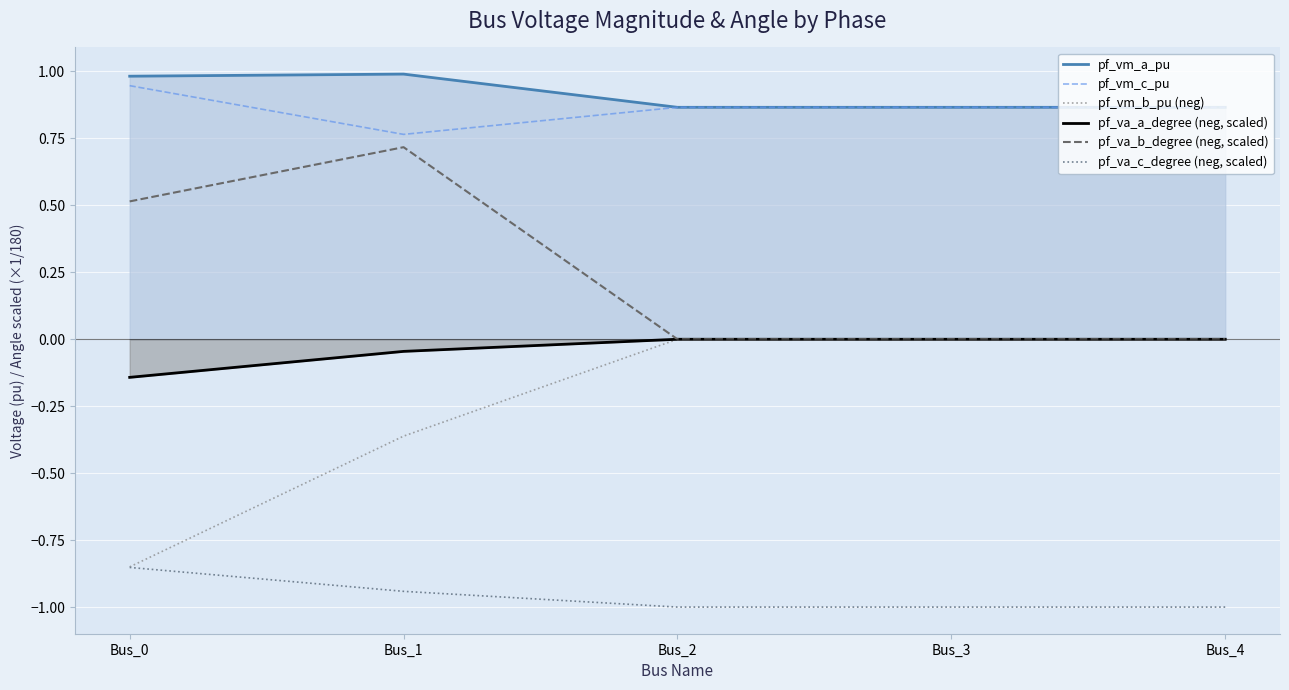

In pf_vm_c_pu, how many points are higher than both neighbors (excluding endpoints)?

1